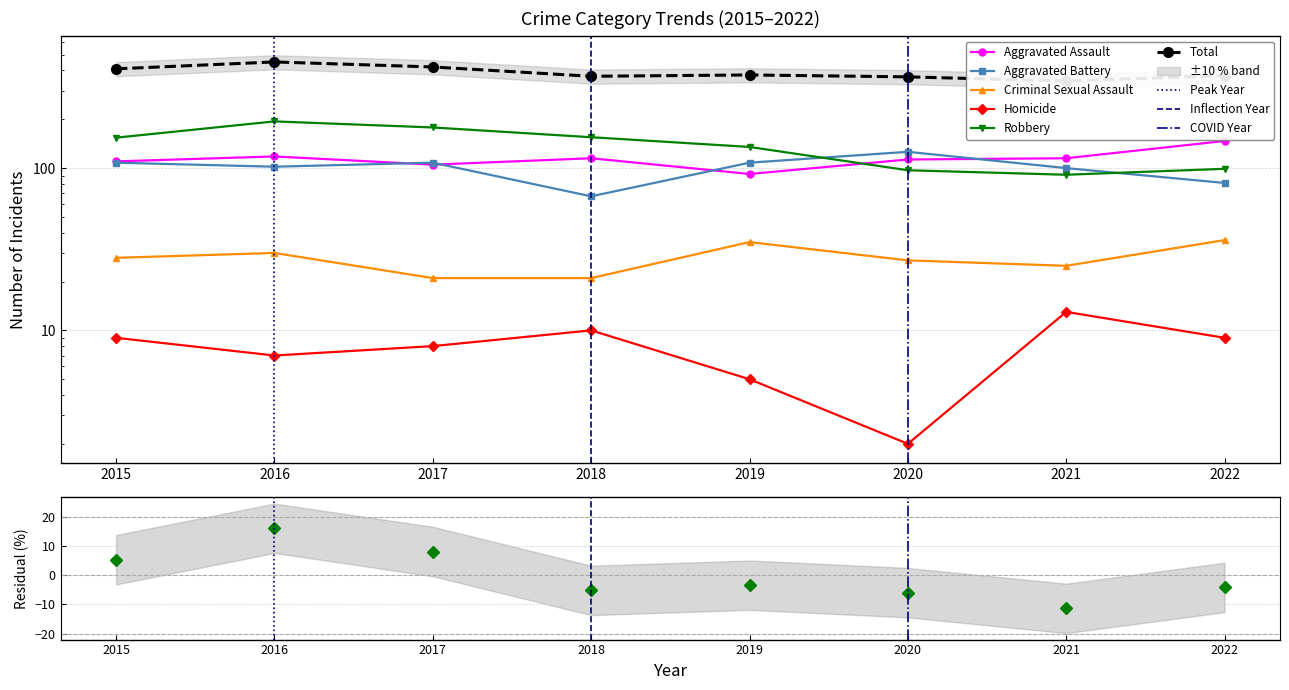

Between 2018 and 2021, which series saw the biggest shift?

Robbery